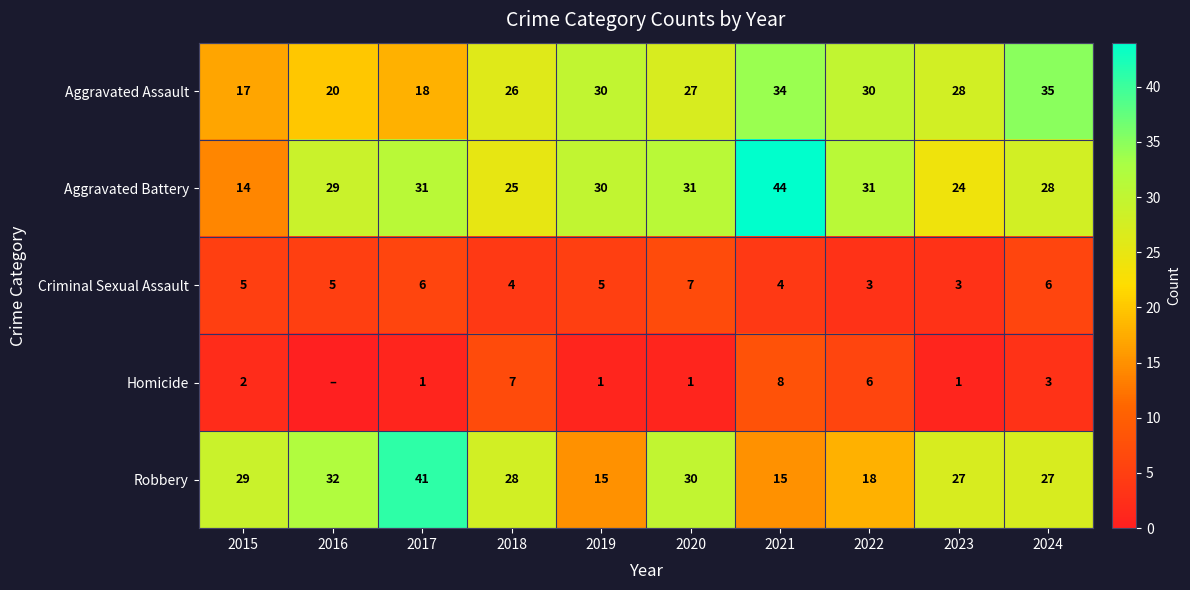

The Homicide series shows 2 at 2015. True or false?

True